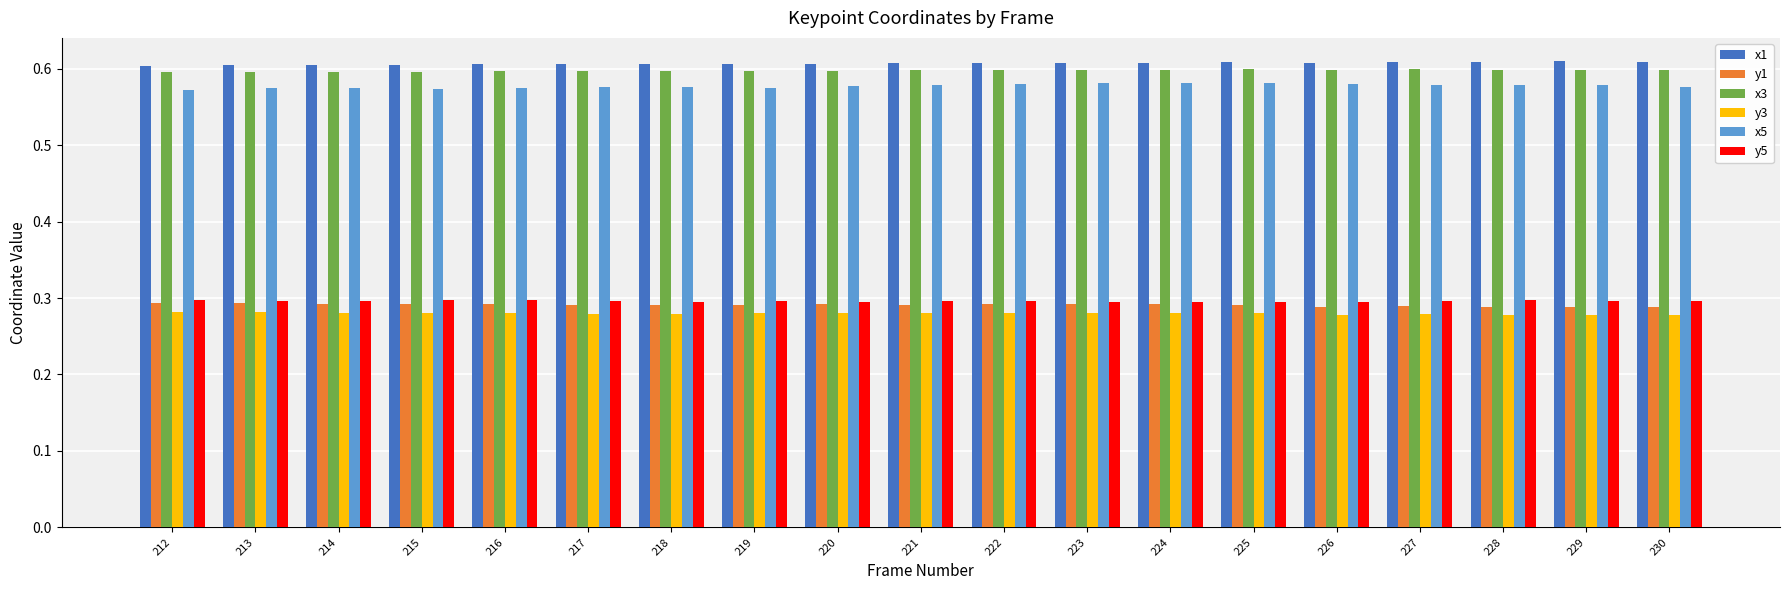

What are all the series names shown in the legend?

x1, y1, x3, y3, x5, y5